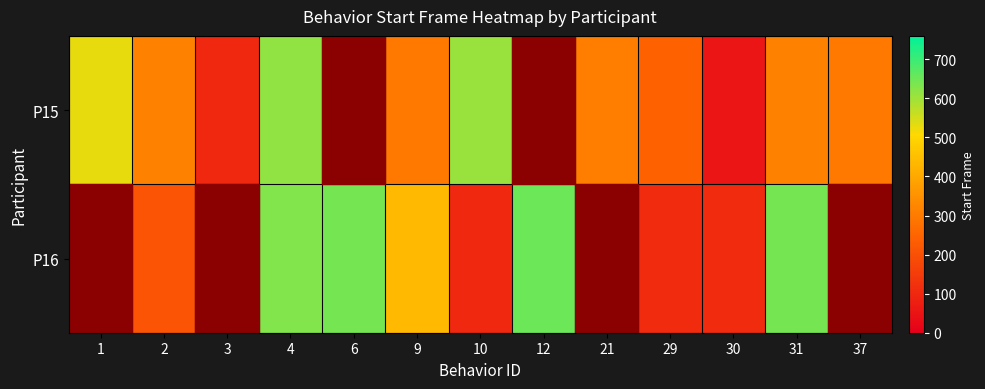

Reading right to left, transcribe all the data shown in this chart.

P15: 37=296.1	31=313.9	30=55.9	29=244.1	21=308.0	12=0.0	10=607.0	9=296.1	6=0.0	4=615.1	3=102.9	2=313.9	1=529.0
P16: 37=0.0	31=644.0	30=107.9	29=107.9	21=0.0	12=650.9	10=102.9	9=439.0	6=644.0	4=631.0	3=0.0	2=208.1	1=0.0